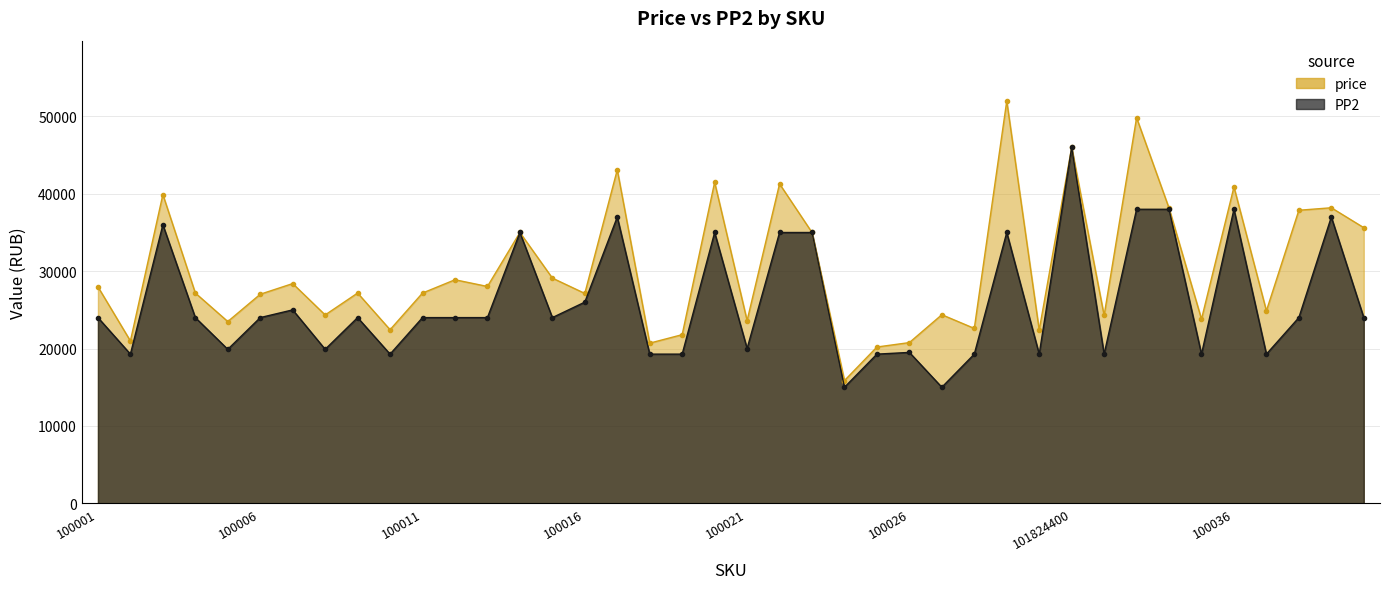

What is the minimum value for PP2?

14997